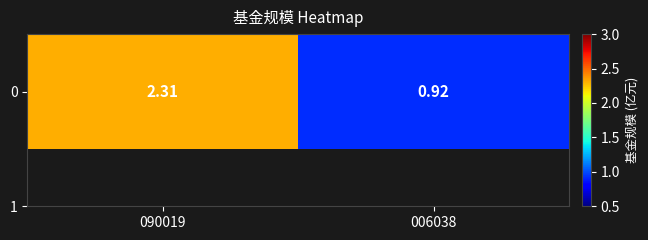

Which has a higher value, 006038 or 090019?

090019